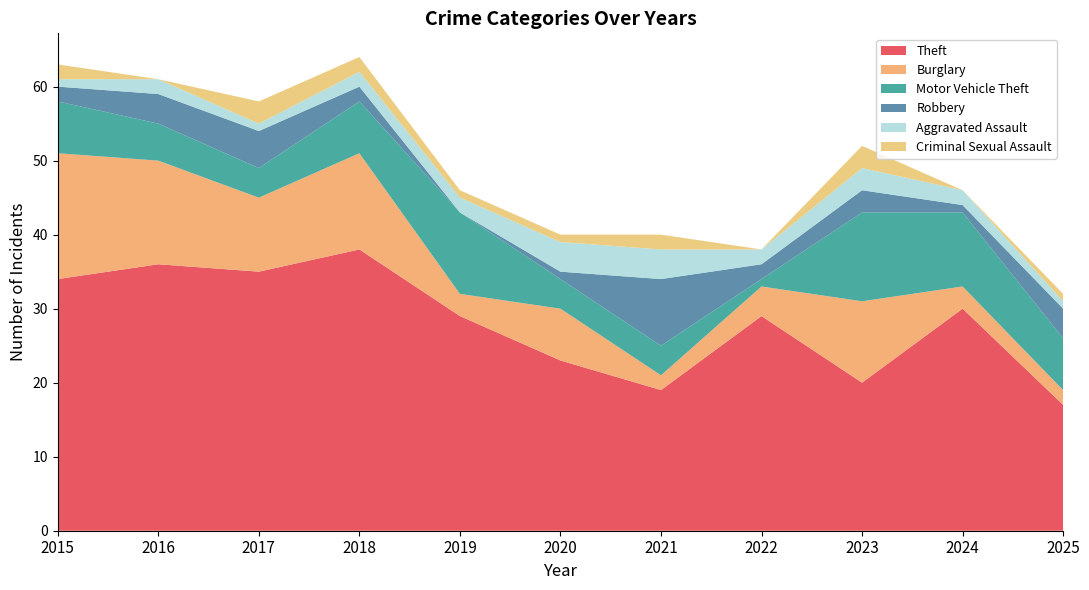

Reading right to left, transcribe all the data shown in this chart.

Theft: 2025=17	2024=30	2023=20	2022=29	2021=19	2020=23	2019=29	2018=38	2017=35	2016=36	2015=34
Burglary: 2025=2	2024=3	2023=11	2022=4	2021=2	2020=7	2019=3	2018=13	2017=10	2016=14	2015=17
Motor Vehicle Theft: 2025=7	2024=10	2023=12	2022=1	2021=4	2020=4	2019=11	2018=7	2017=4	2016=5	2015=7
Robbery: 2025=4	2024=1	2023=3	2022=2	2021=9	2020=1	2019=0	2018=2	2017=5	2016=4	2015=2
Aggravated Assault: 2025=1	2024=2	2023=3	2022=2	2021=4	2020=4	2019=2	2018=2	2017=1	2016=2	2015=1
Criminal Sexual Assault: 2025=1	2024=0	2023=3	2022=0	2021=2	2020=1	2019=1	2018=2	2017=3	2016=0	2015=2